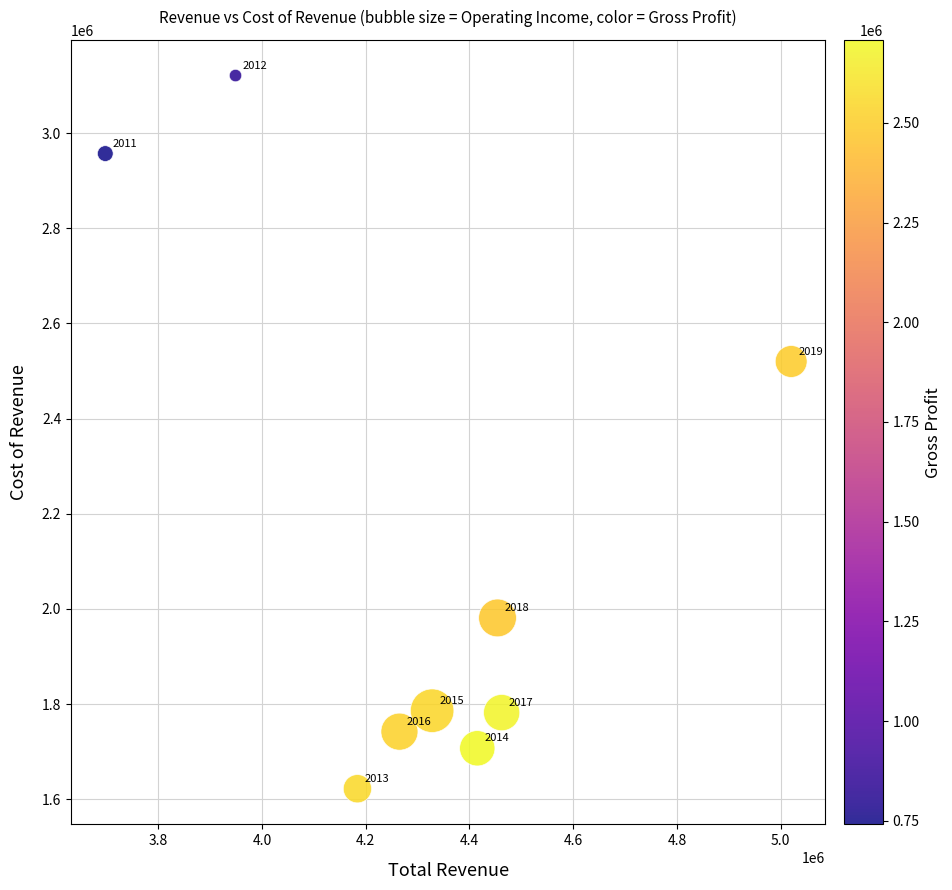

What is the range of X values (max minus min)?

1322000